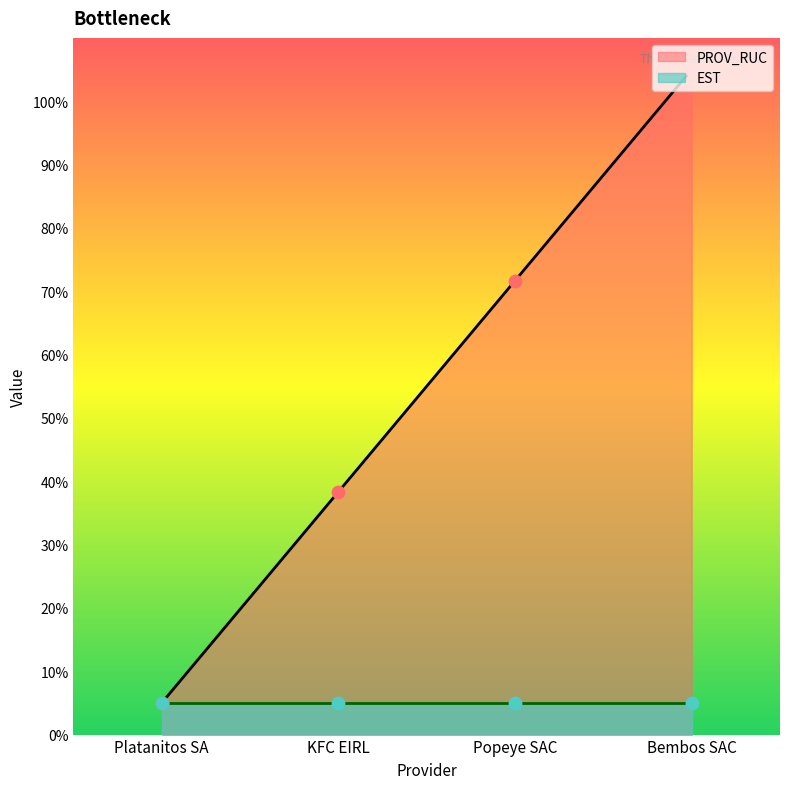

Approximately how many times larger is the value at KFC EIRL compared to Platanitos SA?

7.7